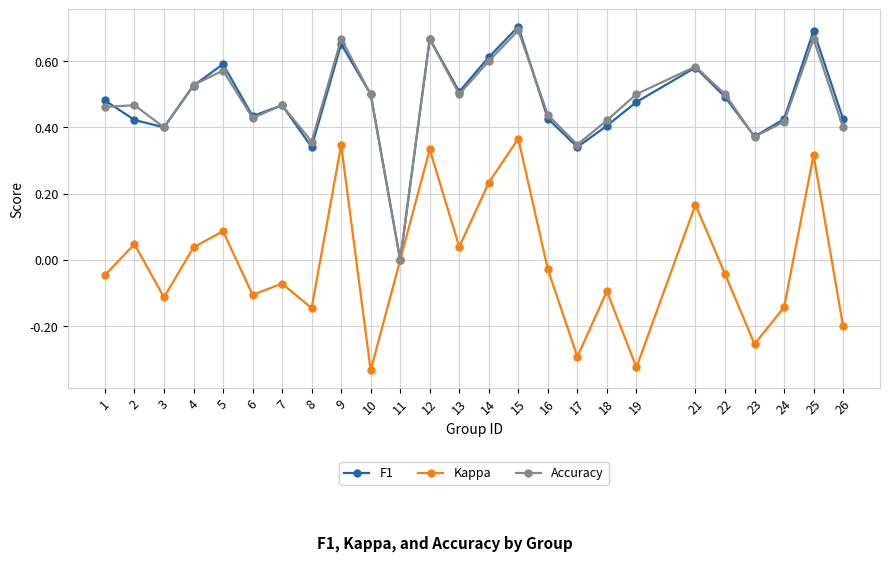

At which category is the sum across all series the highest?

15